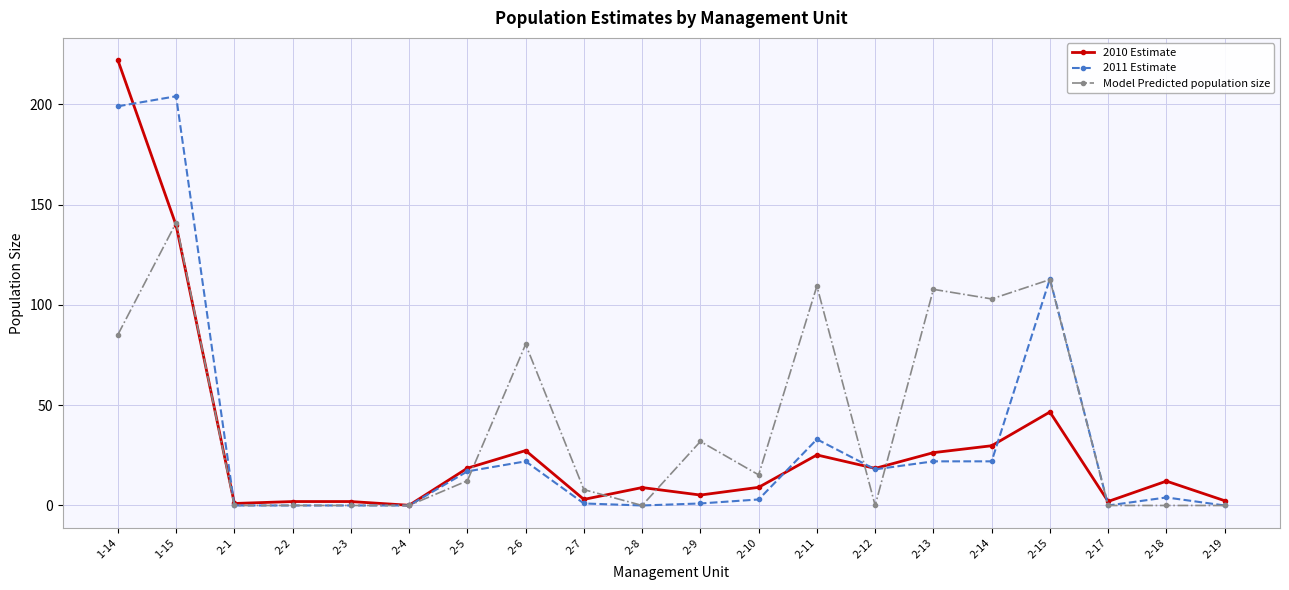

At how many categories does at least one series exceed 37?

7